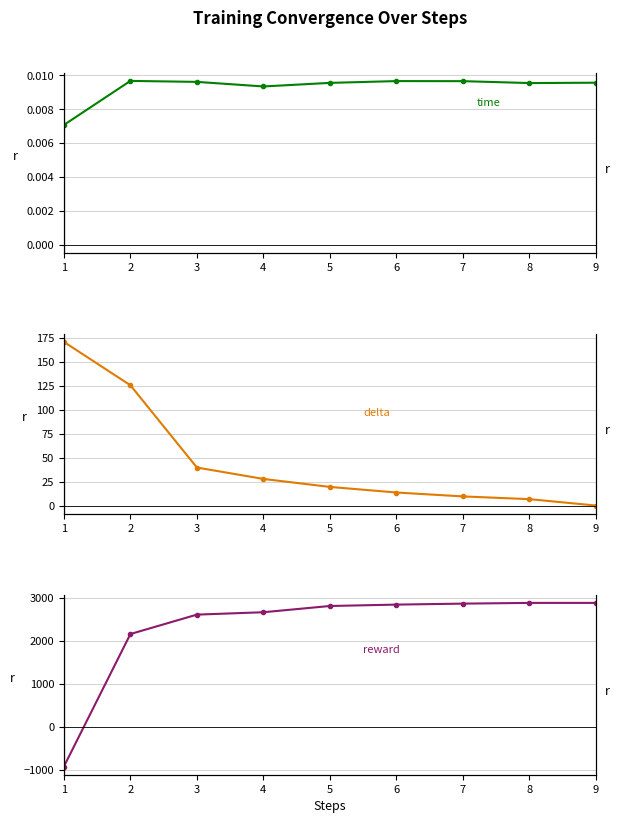

What is the difference between the maximum and second lowest values in the reward series?

723.3